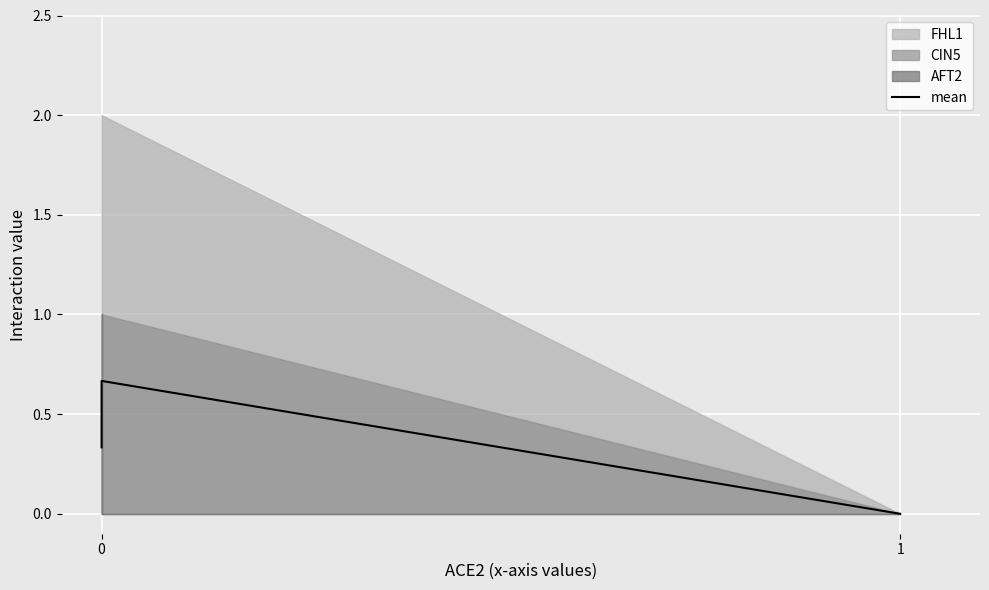

List the labels in order of value, largest first.

0, 0, 0, 1